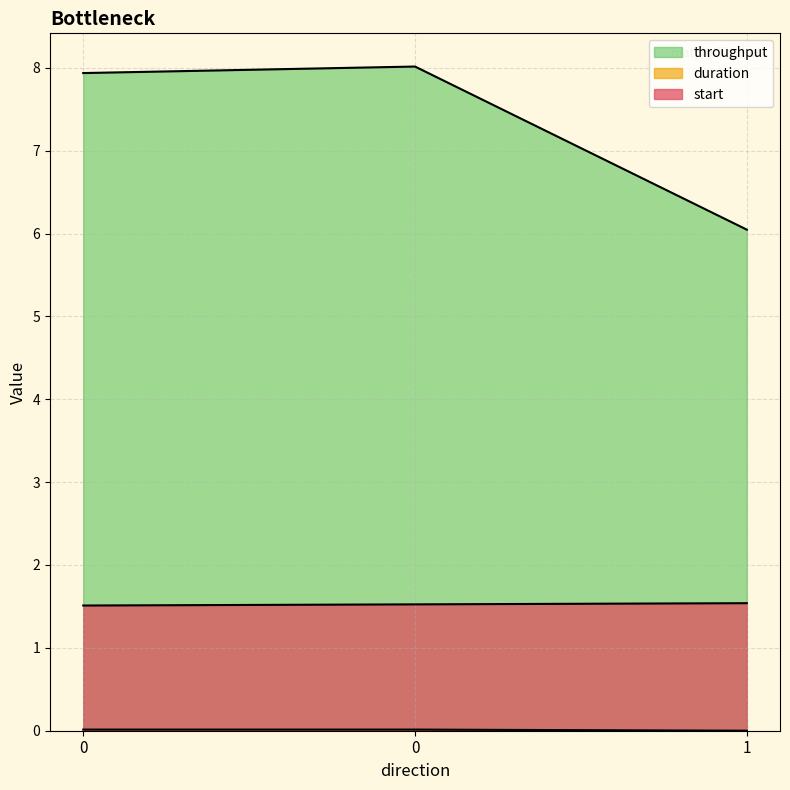

How many series are shown in this chart?

3